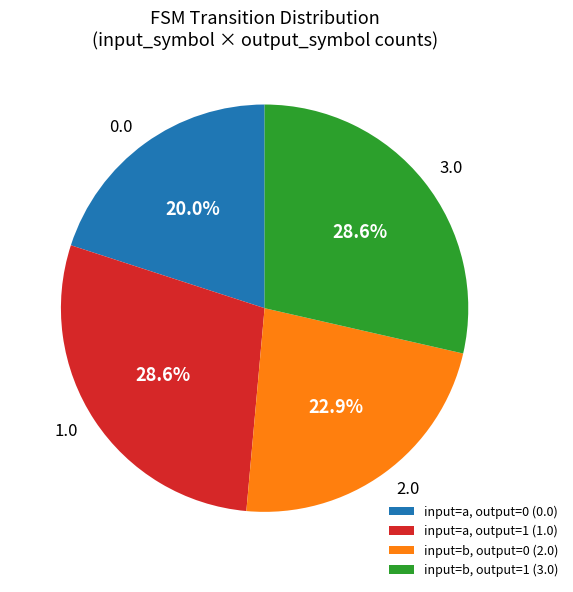

Which has a higher value, 2.0 or 1.0?

1.0